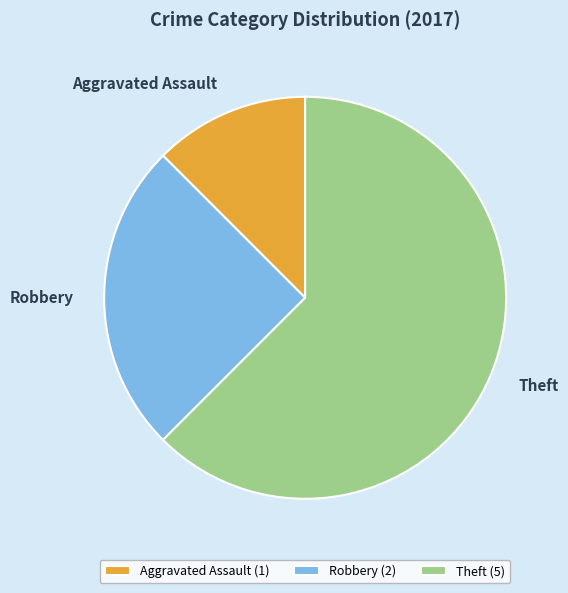

Does any single category account for the majority?

Yes